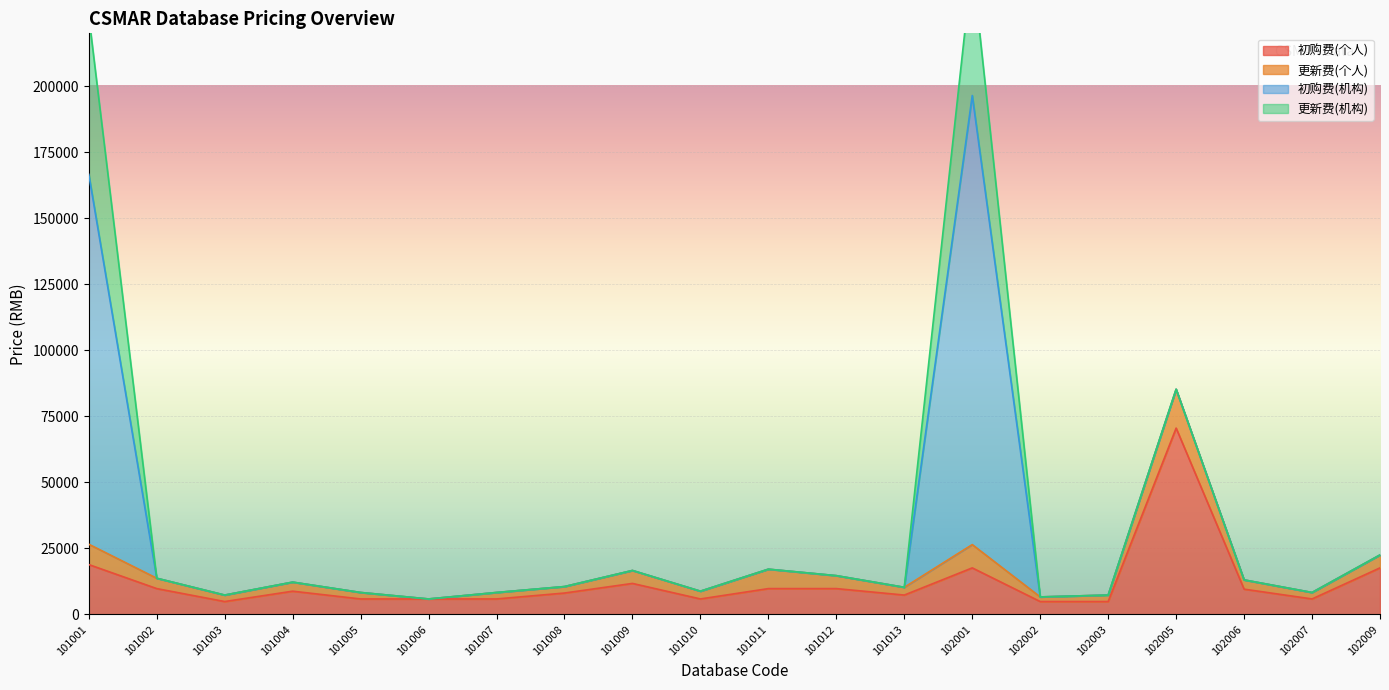

Reading left to right, what are all the values shown in this chart?

初购费(个人): 101001=18900	101002=9800	101003=4900	101004=8820	101005=5880	101006=5880	101007=5880	101008=8120	101009=11760	101010=5880	101011=9800	101012=9800	101013=7350	102001=17640	102002=4900	102003=4900	102005=70560	102006=9590	102007=5880	102009=17640
更新费(个人): 101001=7700	101002=3920	101003=2450	101004=3430	101005=2450	101006=0	101007=2450	101008=2450	101009=4900	101010=2940	101011=7350	101012=4900	101013=2940	102001=8820	102002=1750	102003=2450	102005=14700	102006=3500	102007=2450	102009=4900
初购费(机构): 101001=140000	101002=0	101003=0	101004=0	101005=0	101006=0	101007=0	101008=0	101009=0	101010=0	101011=0	101012=0	101013=0	102001=170000	102002=0	102003=0	102005=0	102006=0	102007=0	102009=0
更新费(机构): 101001=60000	101002=0	101003=0	101004=0	101005=0	101006=0	101007=0	101008=0	101009=0	101010=0	101011=0	101012=0	101013=0	102001=50000	102002=0	102003=0	102005=0	102006=0	102007=0	102009=0